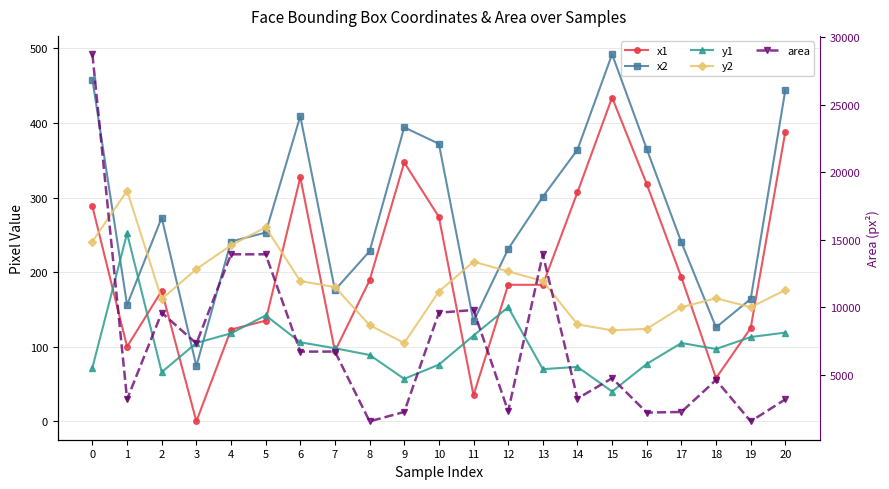

Reading right to left, extract all data points from this chart.

x1: 388	125	58	193	318	434	307	183	183	35	274	347	189	94	327	135	123	0	175	100	288
x2: 444	164	126	240	365	492	364	301	231	134	372	394	228	176	409	253	241	74	273	156	458
y1: 119	113	97	105	77	40	73	70	153	115	76	57	89	98	106	142	118	105	66	252	72
y2: 176	153	165	153	124	122	130	188	201	214	174	105	129	180	188	260	236	204	164	309	241
area: 3192	1560	4624	2256	2209	4756	3249	13924	2304	9801	9604	2256	1560	6724	6724	13924	13924	7326	9604	3192	28730